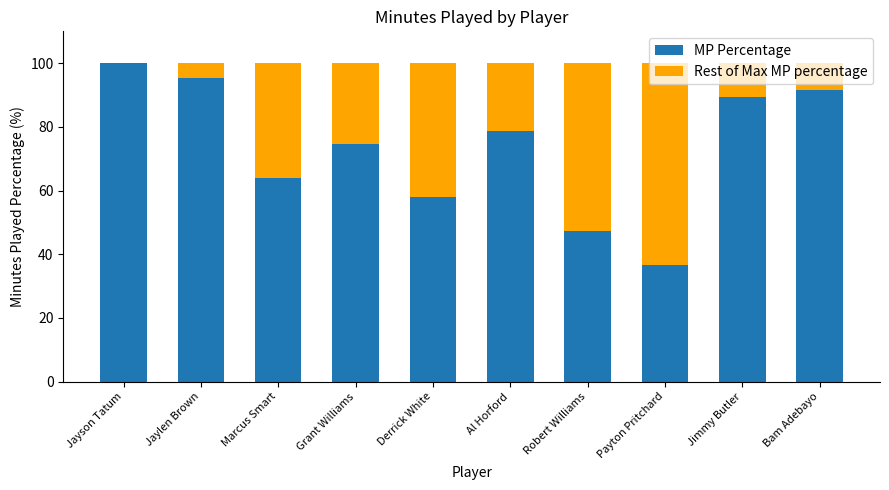

The value of MP Percentage at Al Horford is 78.6. True or false?

True